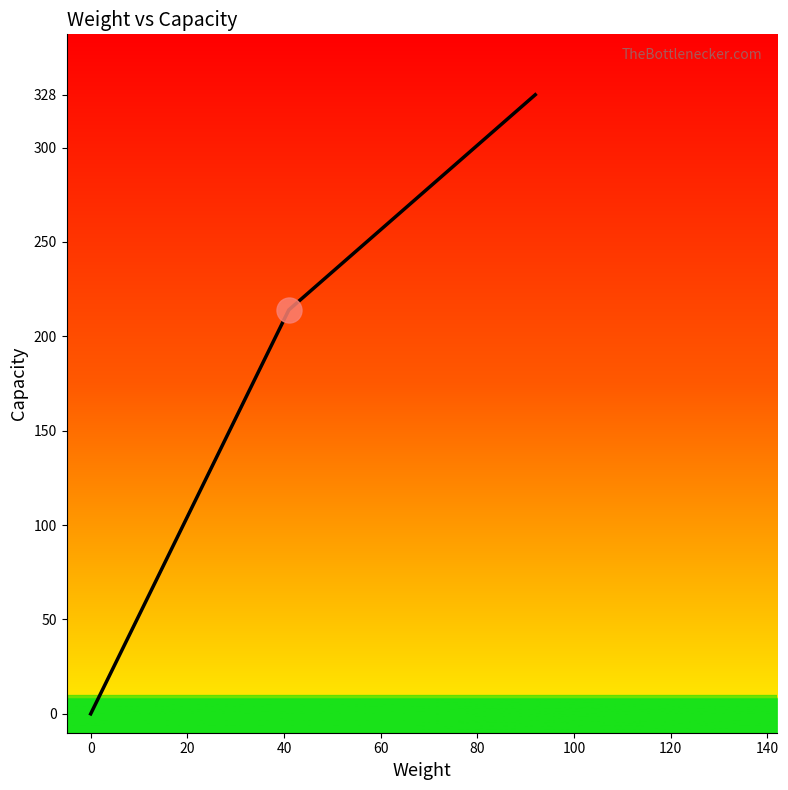

What is the value of the 4th point from the left?

214